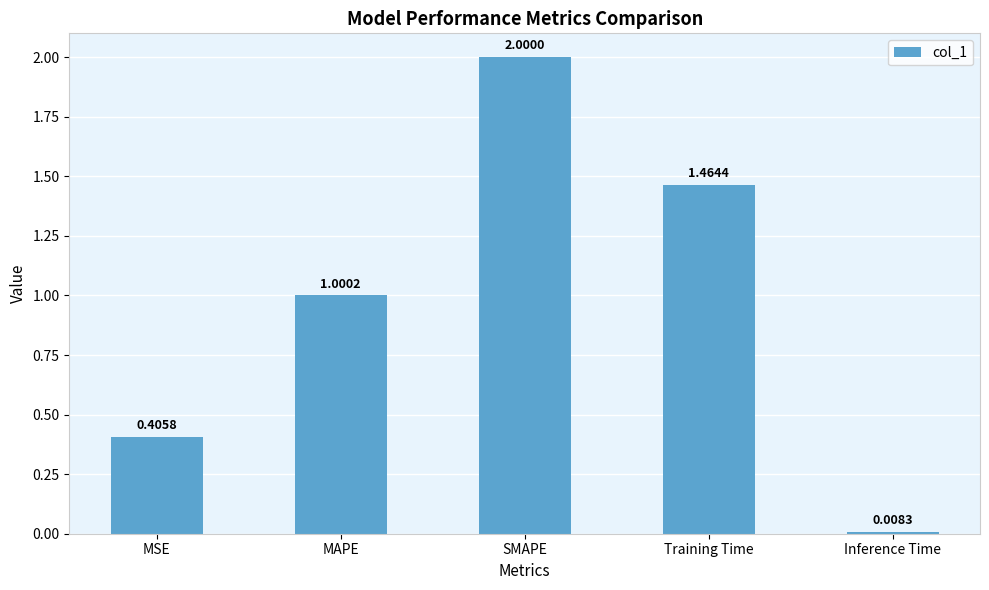

Which category has the highest value across all series?

SMAPE